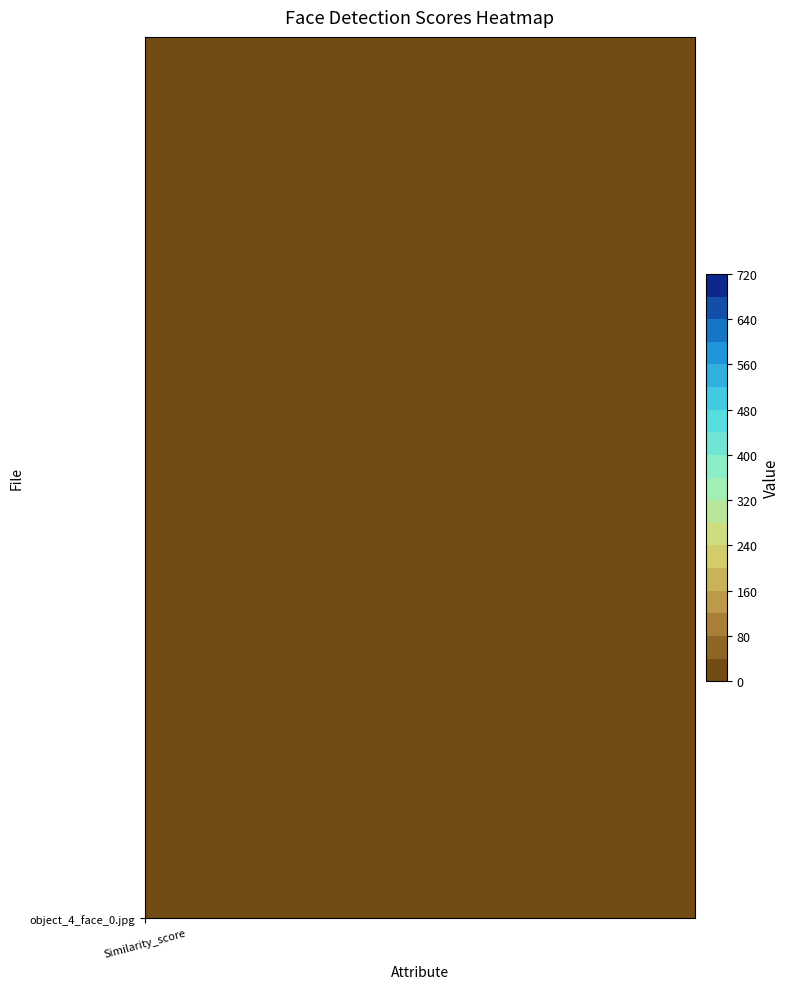

The value at Similarity_score is 0.5. True or false?

False